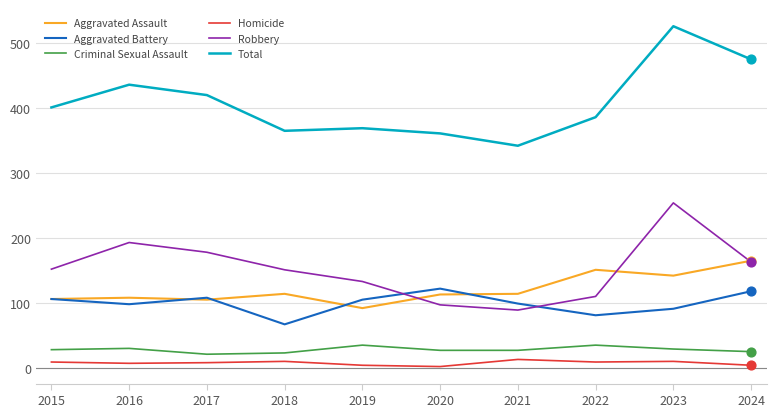

Which series has the widest spread of values?

Total